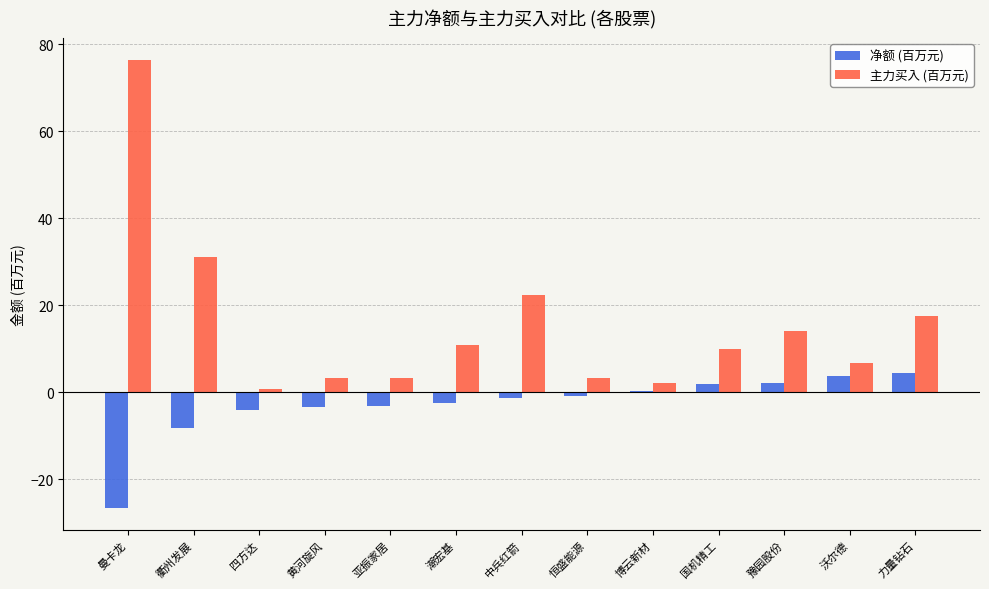

List the series in order of their overall mean, highest first.

主力买入 (百万元), 净额 (百万元)